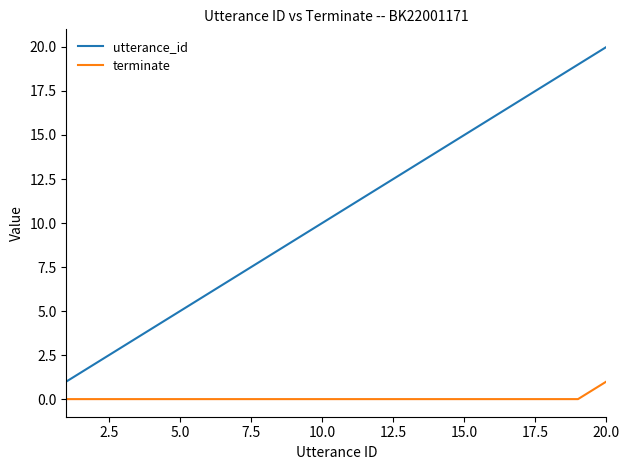

True or false: terminate and utterance_id intersect in this chart.

False